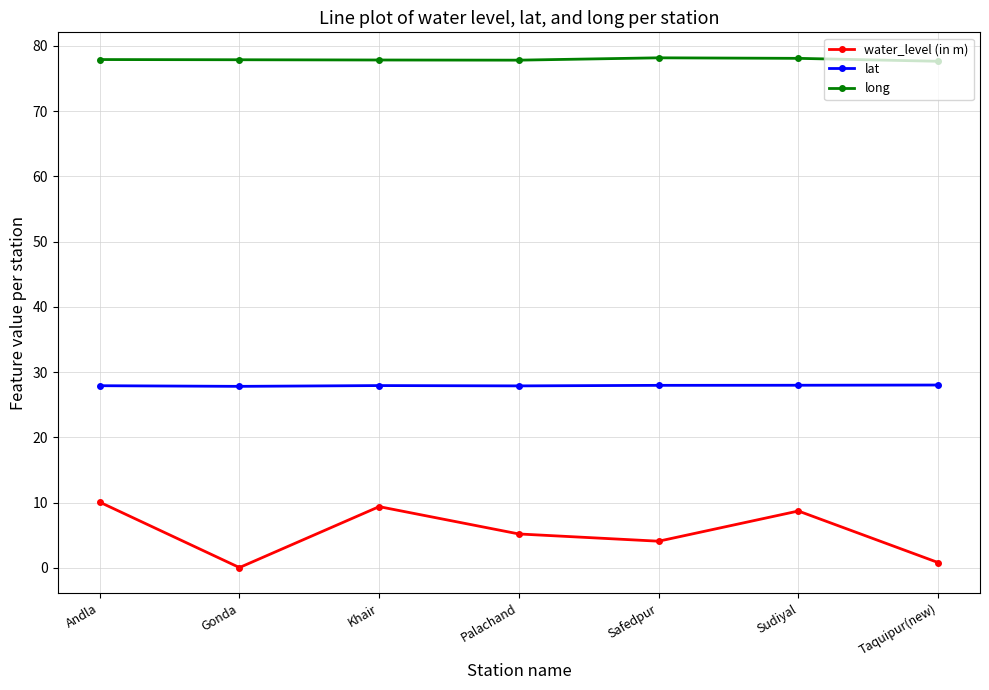

What is the difference between the water_level (in m) values at Andla and Palachand?

4.9